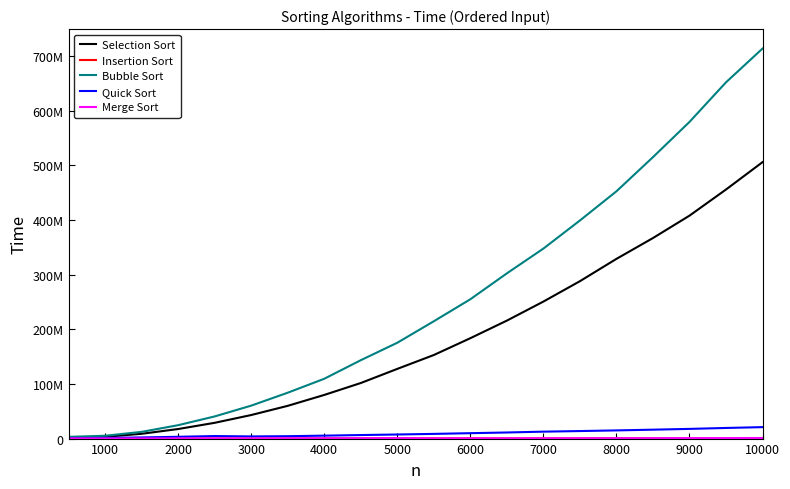

Where does the Merge Sort series first go above 616003?

8000